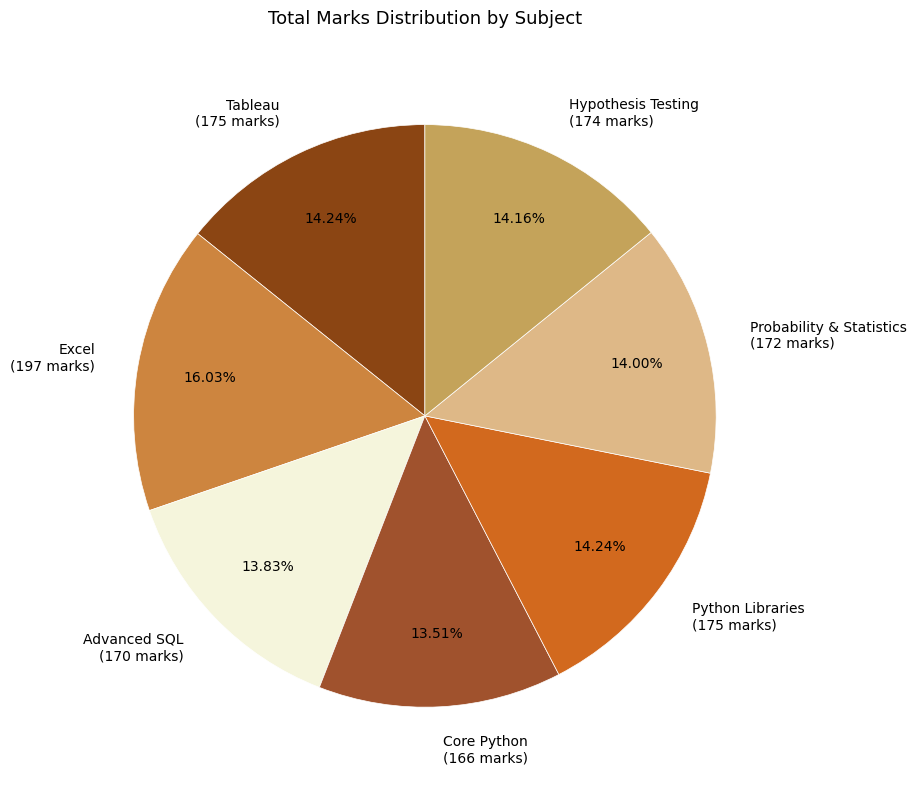

Is the sum of Tableau and Hypothesis Testing greater than half?

No